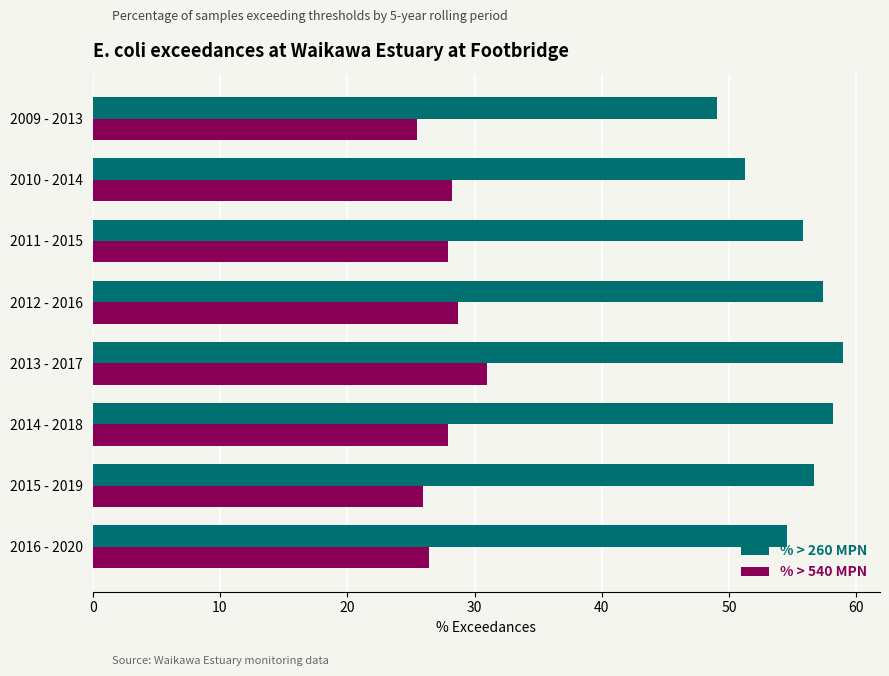

Which series has the widest spread of values?

% > 260 MPN